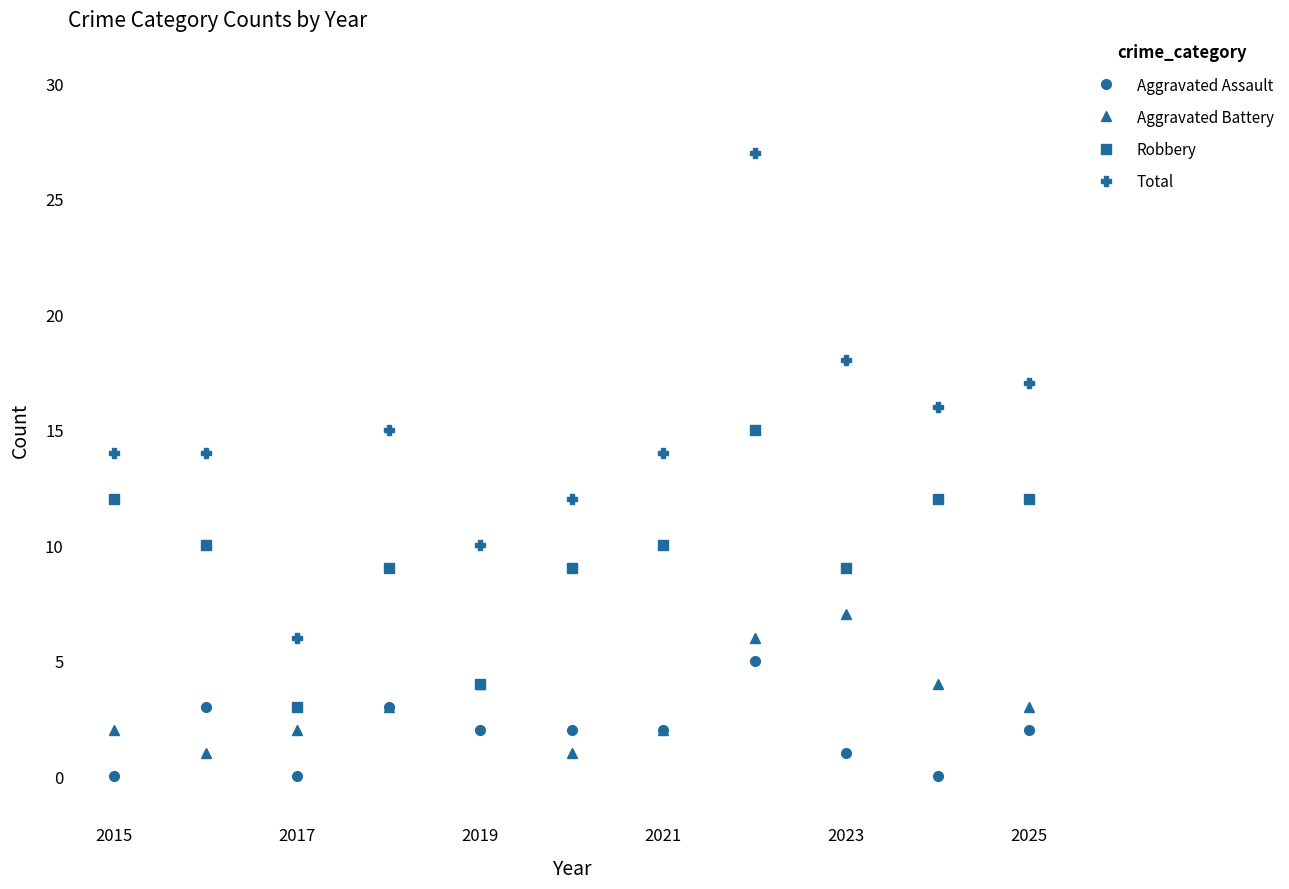

Rank the series by their maximum value, from lowest to highest.

Aggravated Assault, Aggravated Battery, Robbery, Total